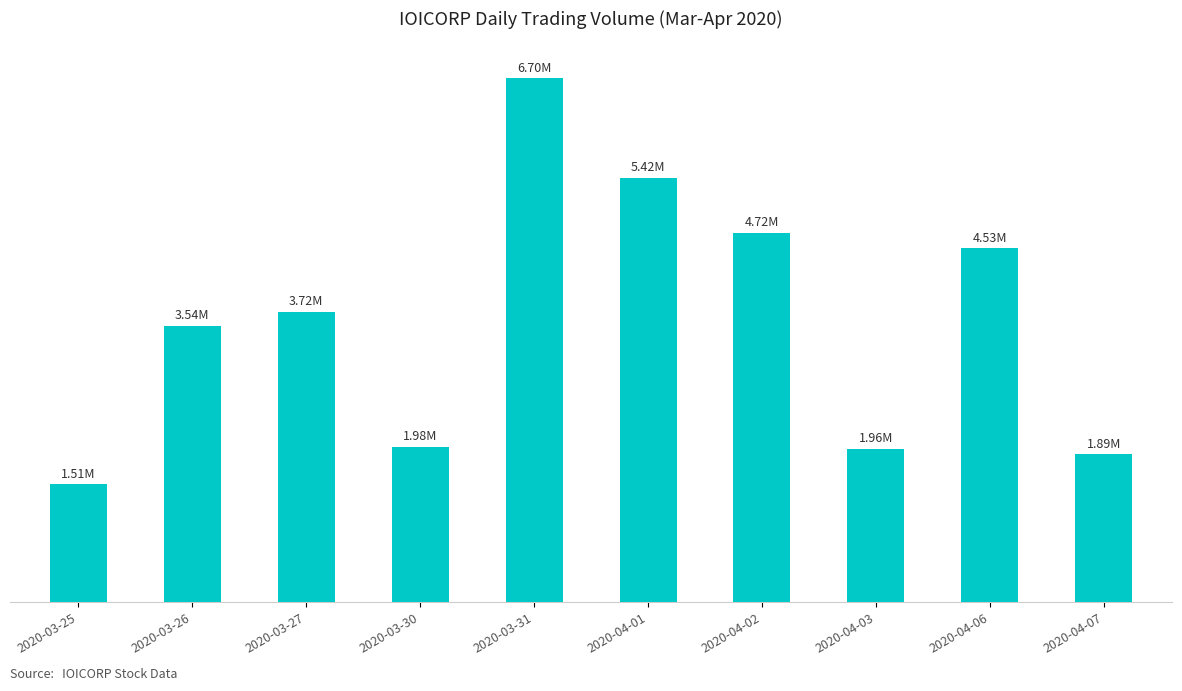

At which category does the chart reach its peak across all series?

2020-03-31